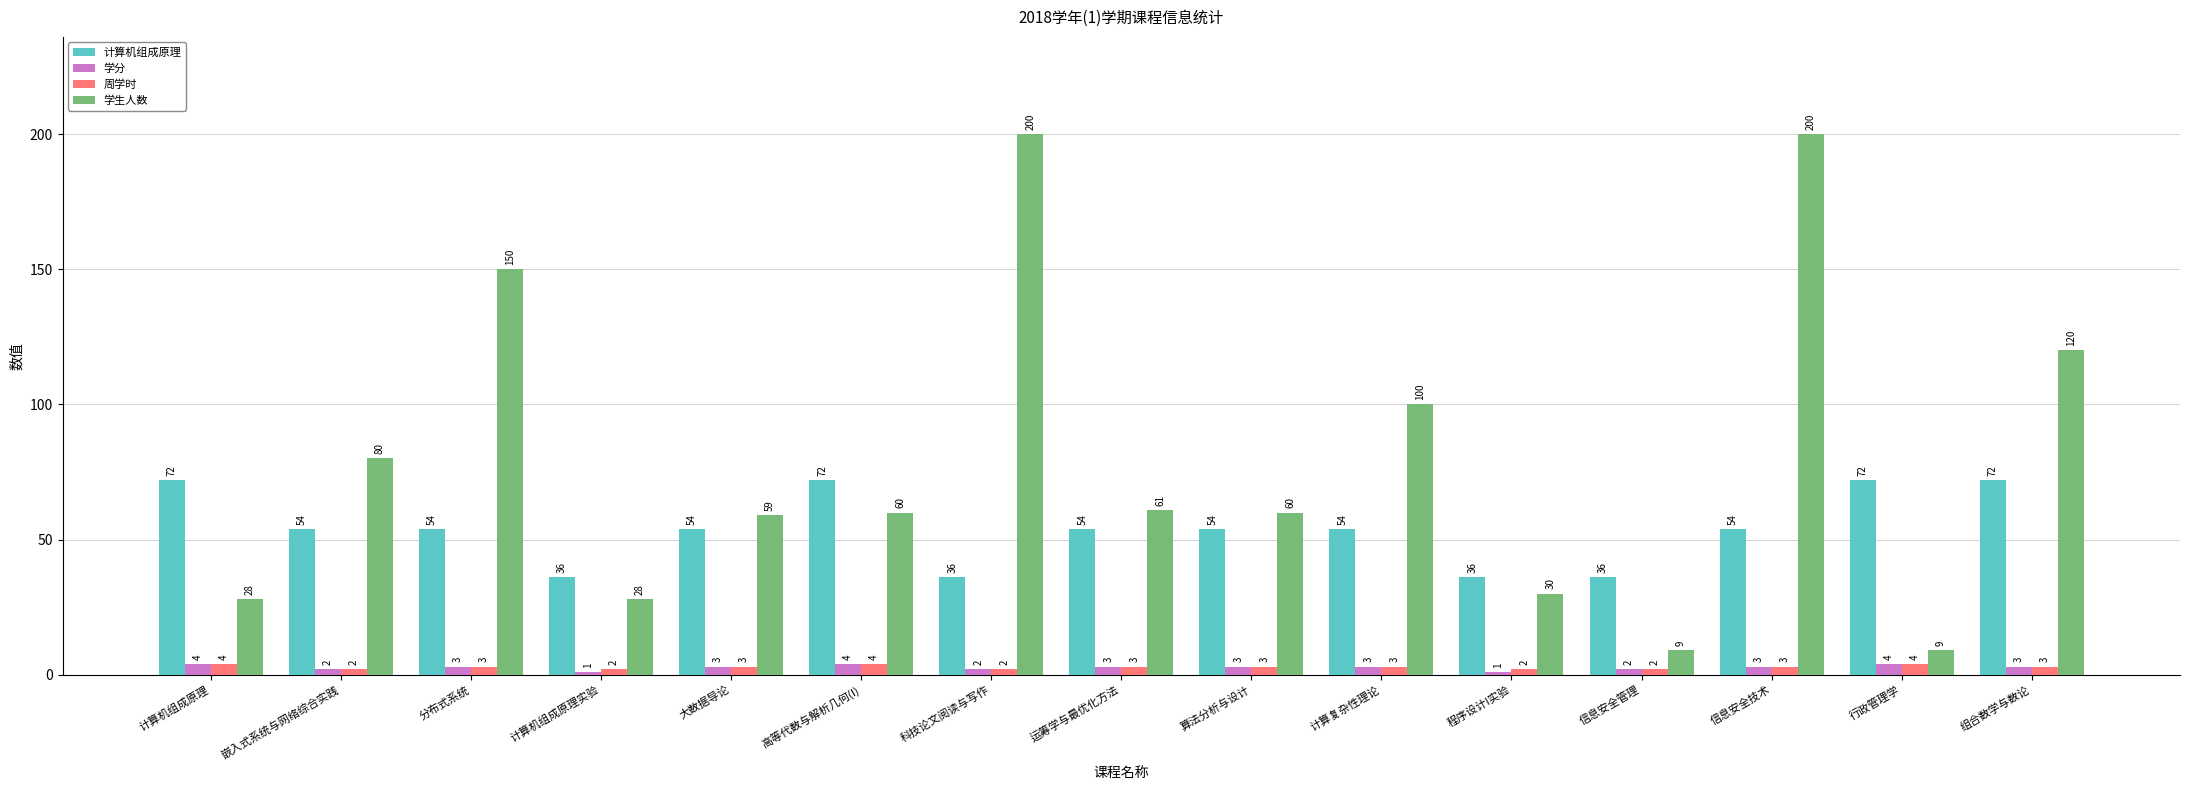

What is the average value of the 学生人数 series?

80